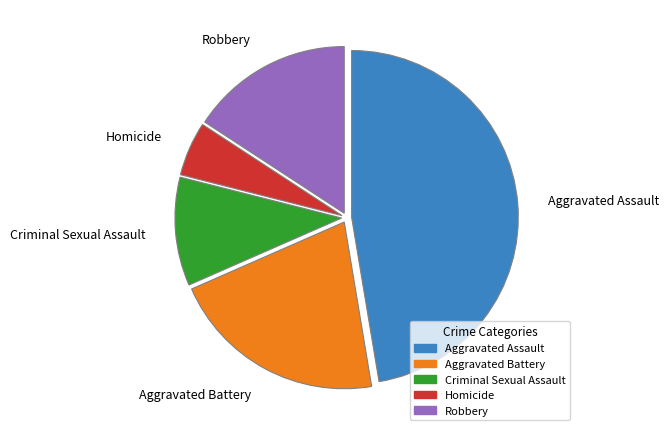

What is the smallest slice in the pie chart?

Homicide